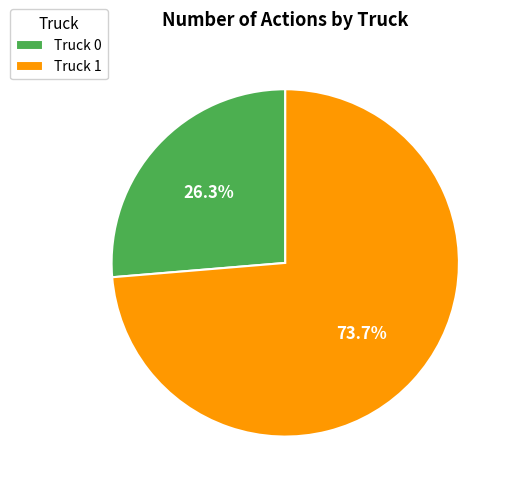

Rank the categories by value from lowest to highest.

Truck 0, Truck 1